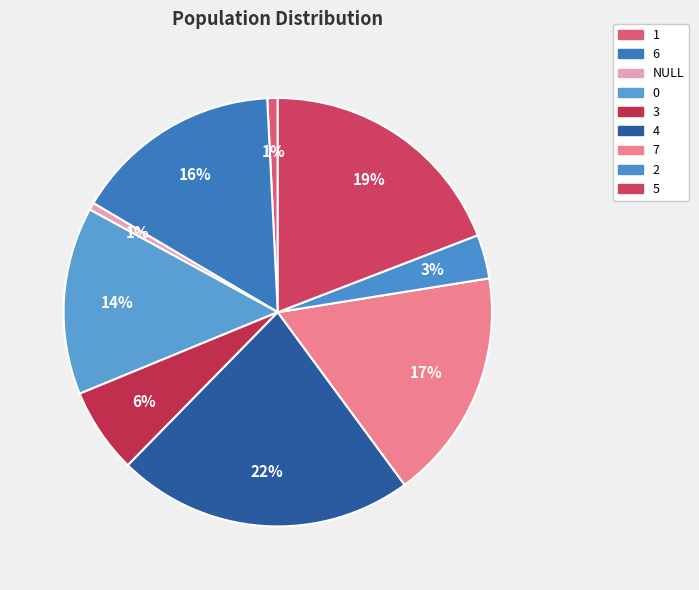

Is there any slice that represents more than half of the pie?

No